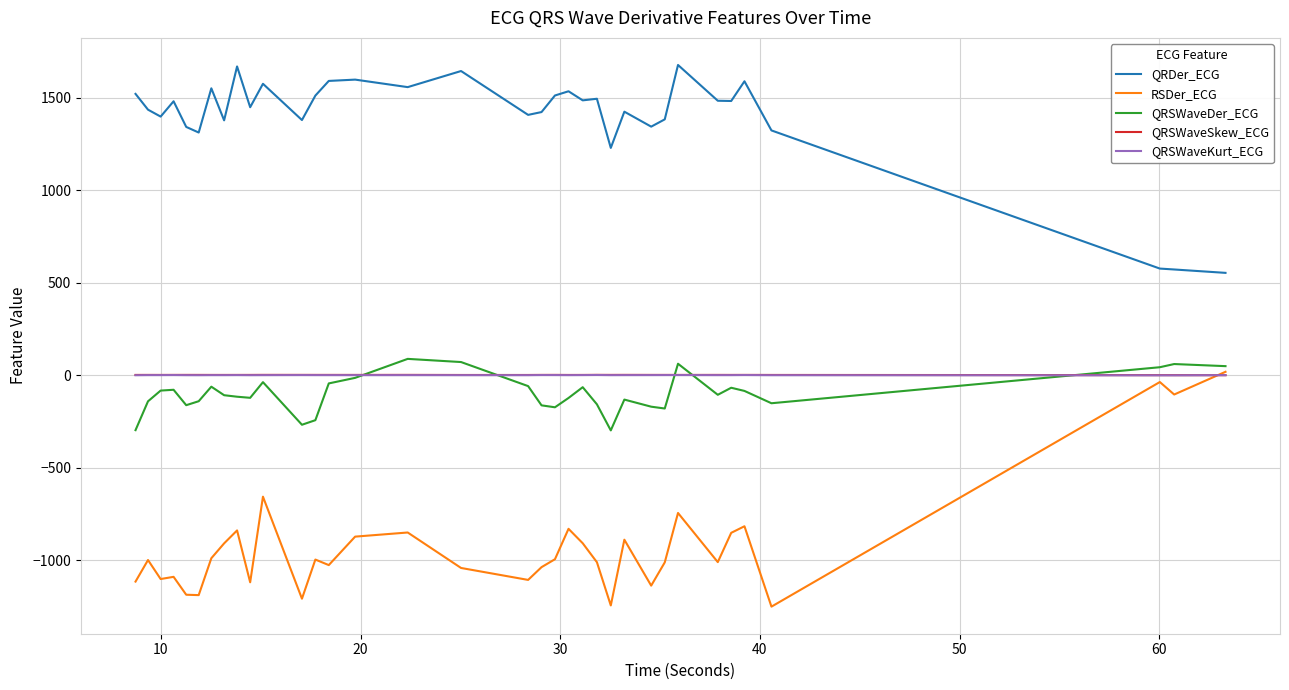

True or false: QRDer_ECG and QRSWaveDer_ECG cross at least once.

False